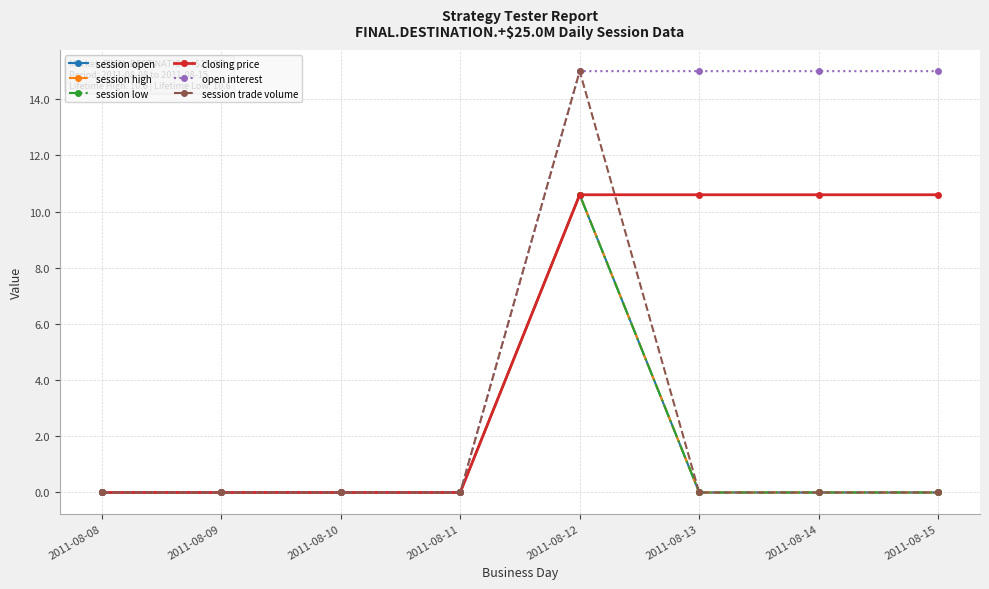

What is the value of the closing price point at the 5th from the left?

10.6